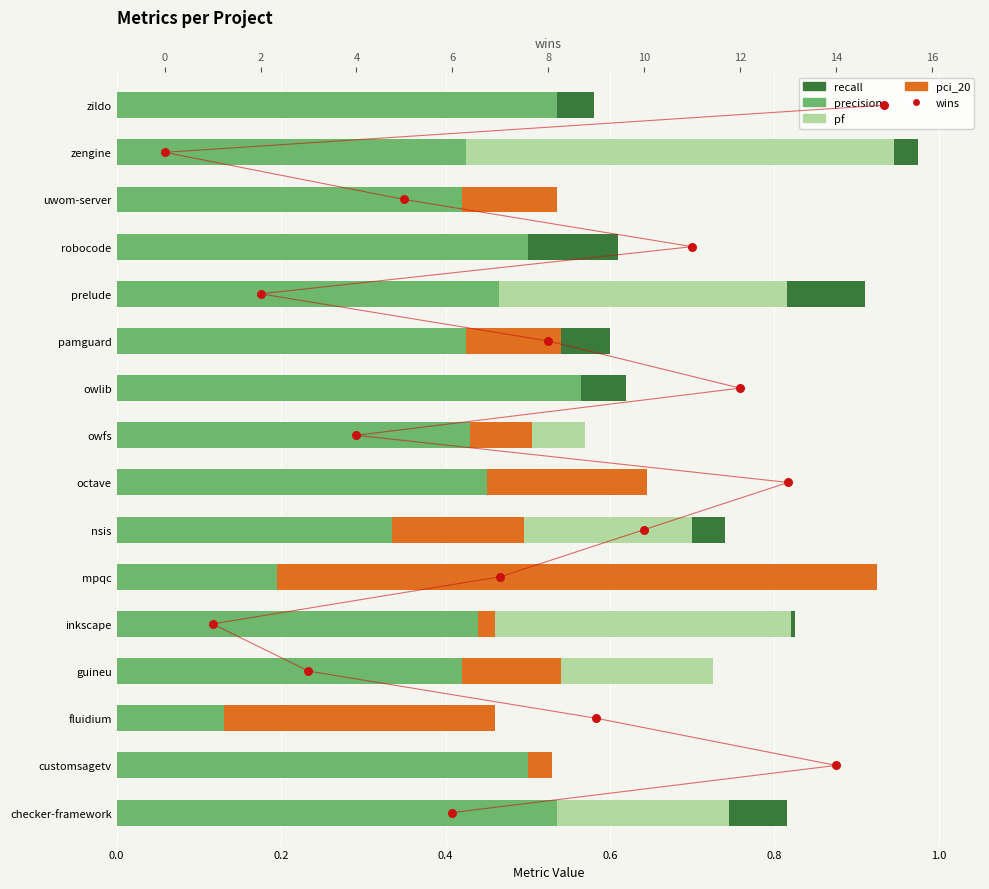

What are all the series names shown in the legend?

recall, pf, pci_20, precision, wins